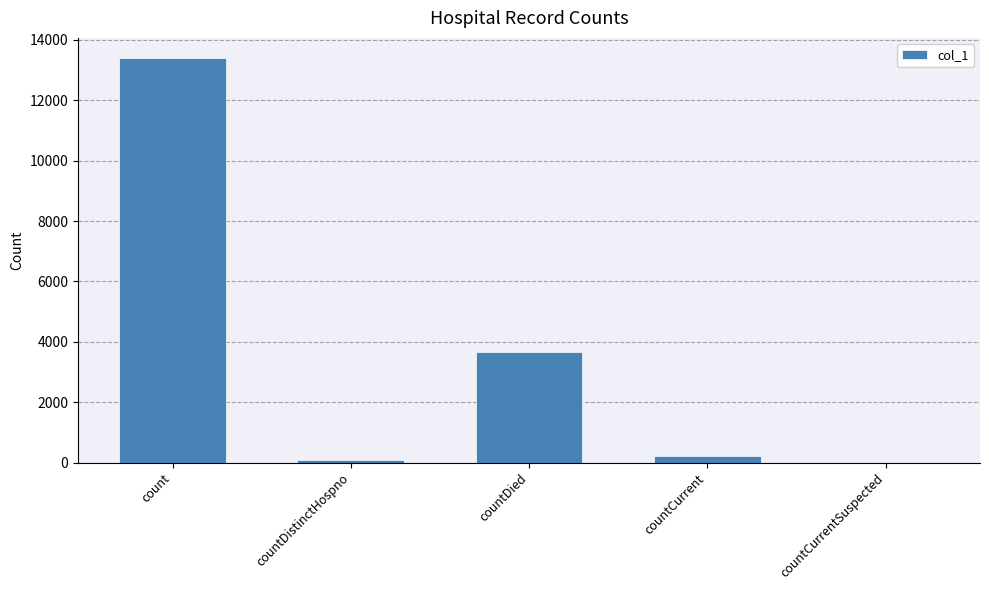

The chart shows a value of 3676 at countDied. True or false?

True